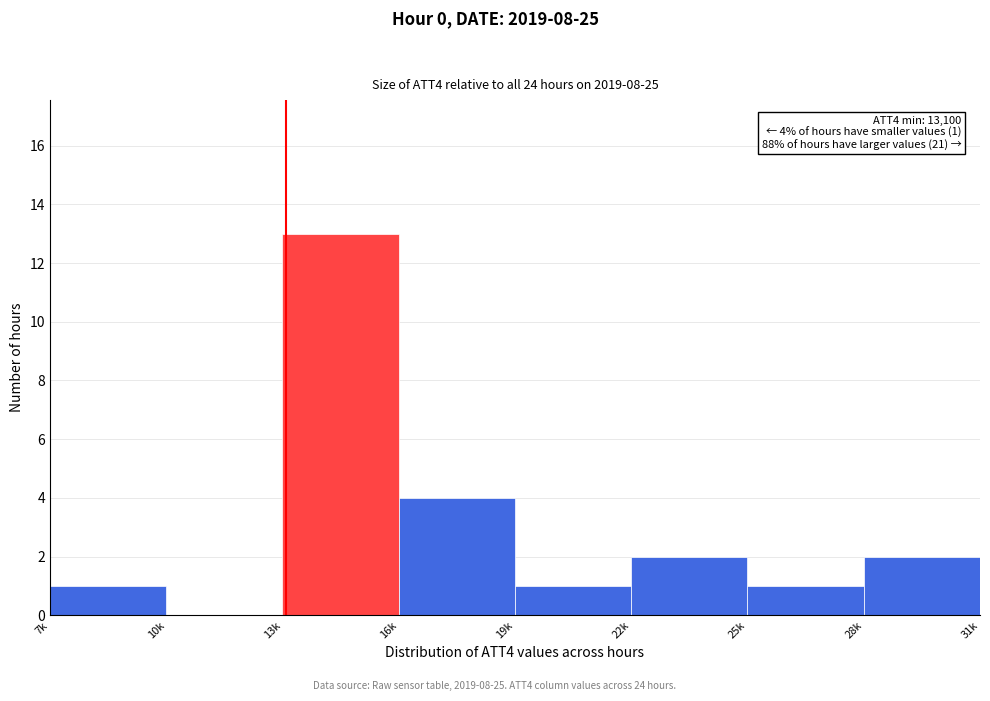

Reading left to right, transcribe all the data shown in this chart.

7k=1	10k=0	13k=13	16k=4	19k=1	22k=2	25k=1	28k=2